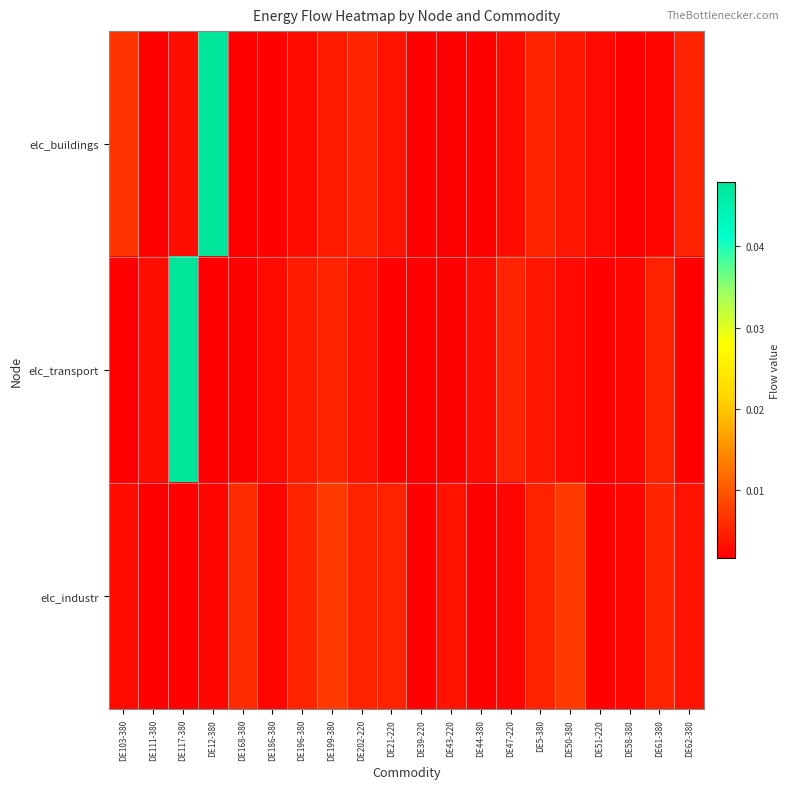

List the series in order of their peak value, lowest first.

elc_industr, elc_buildings, elc_transport